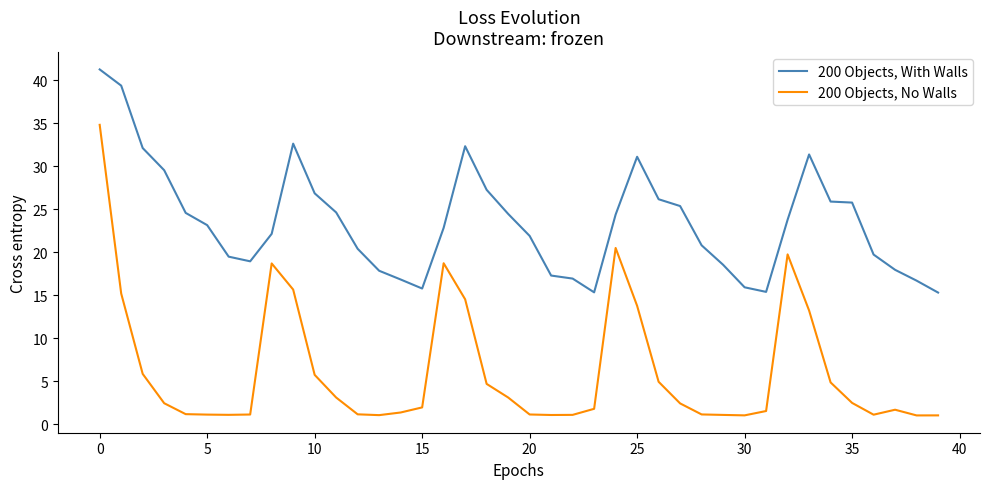

Which series has the largest total across all categories?

200 Objects, With Walls